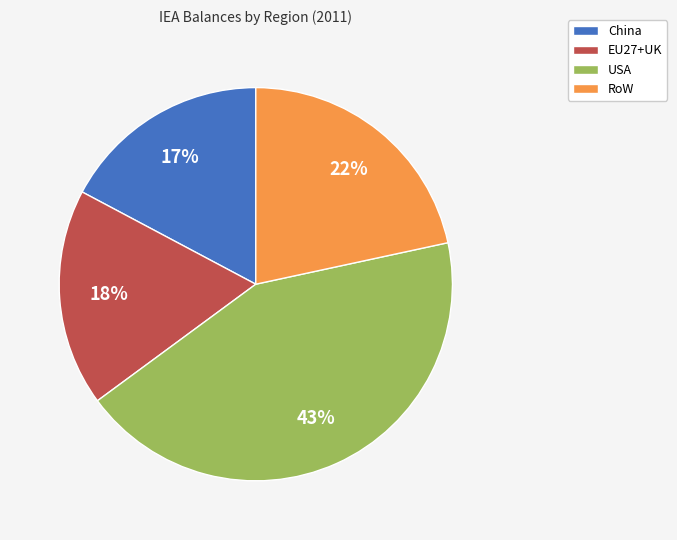

What is the ratio of the value at RoW to the value at EU27+UK?

1.2